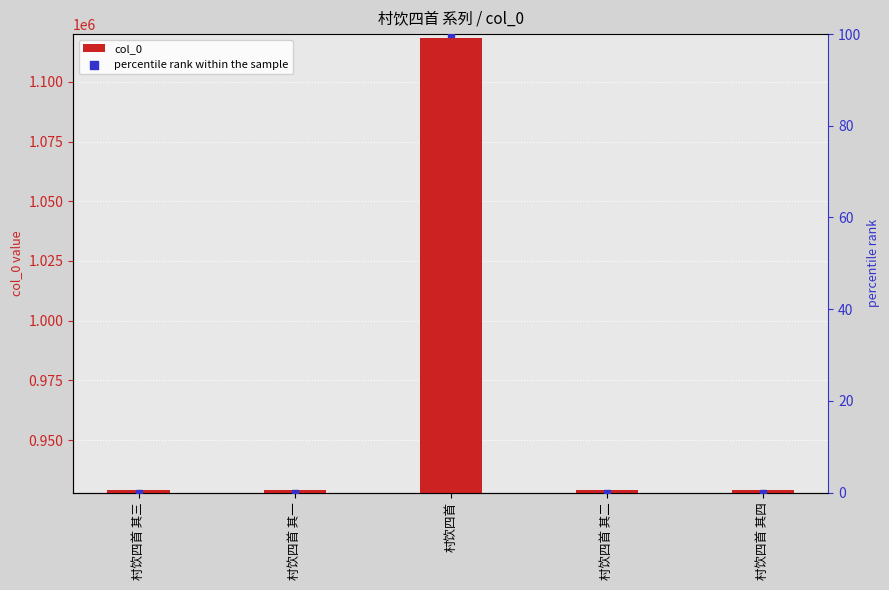

What is the total value across all series at 村饮四首 其二?

928997.0